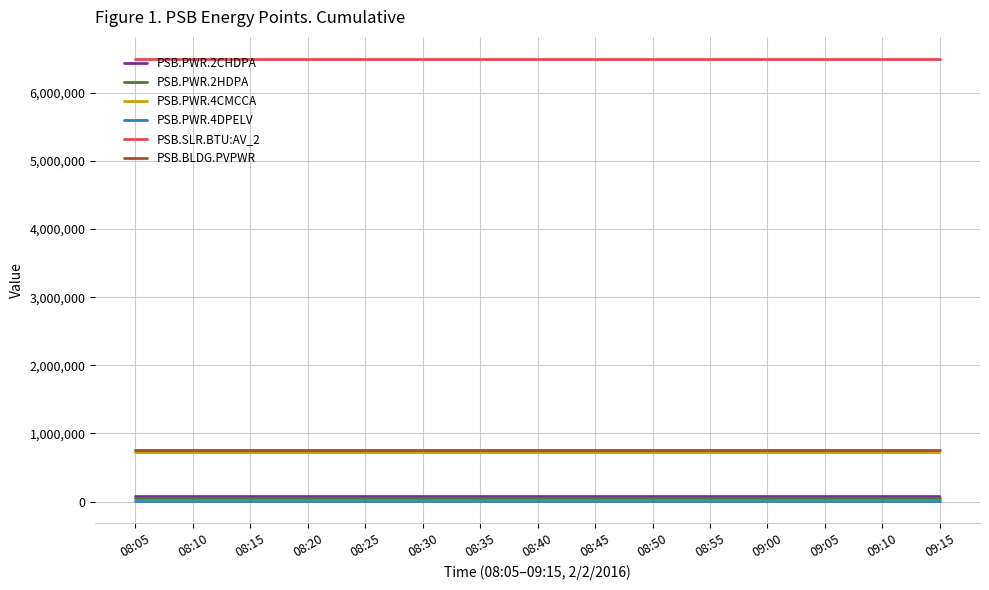

What is the maximum value shown in the chart?

6495680